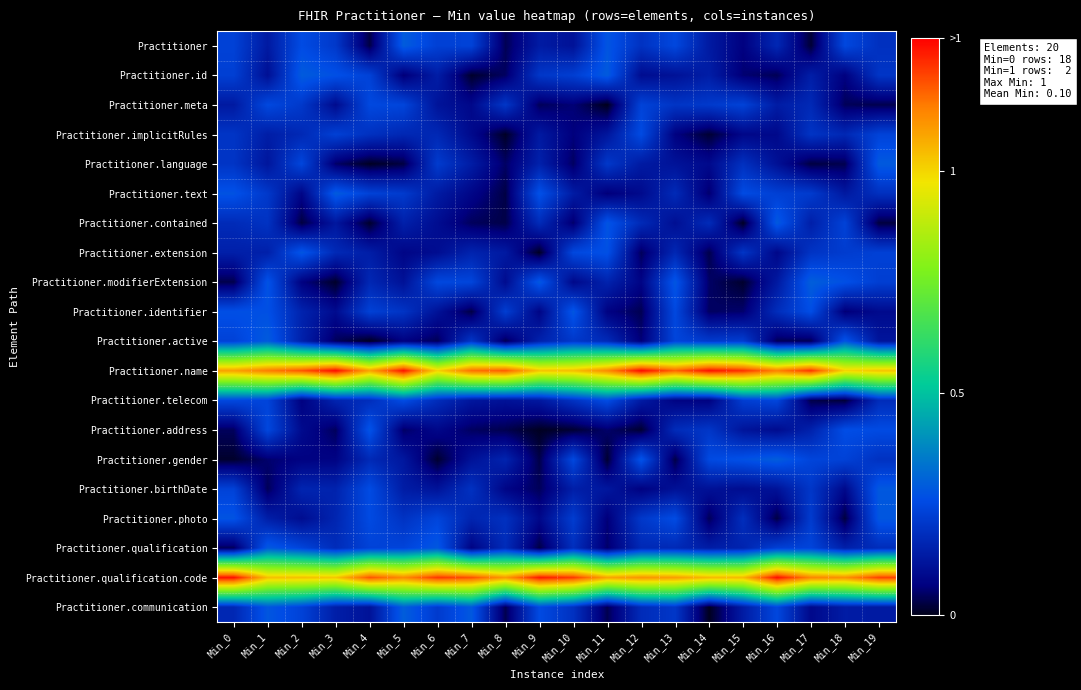

Count the number of categories in the chart.

20